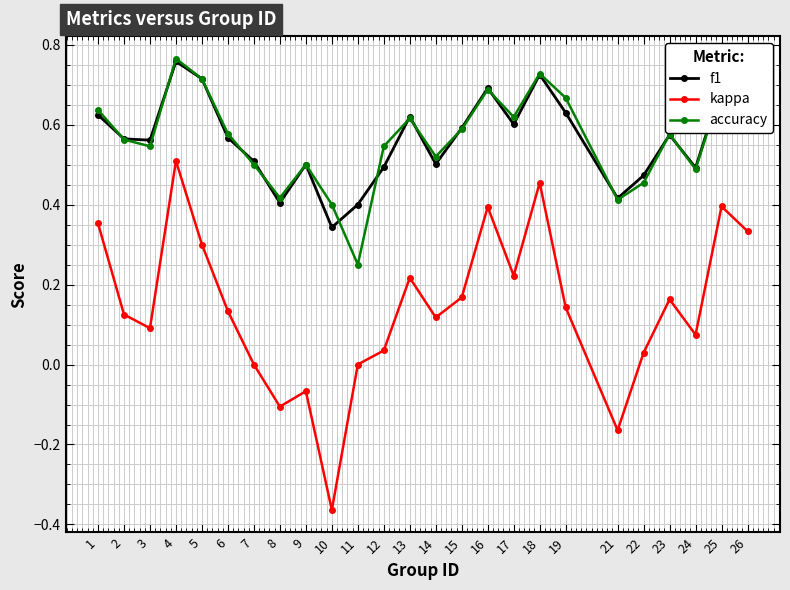

How many f1 values are between 0 and 1?

25